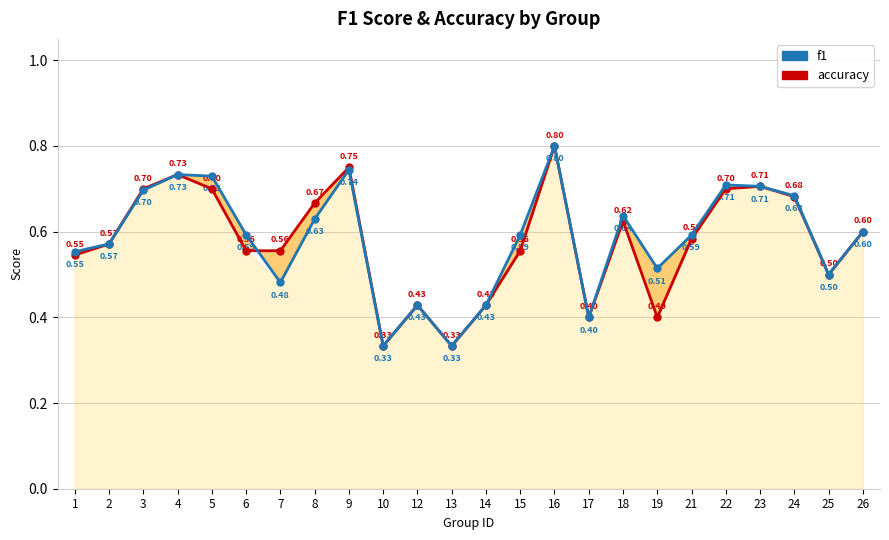

Reading left to right, transcribe all the data shown in this chart.

accuracy: 0.5	0.6	0.7	0.7	0.7	0.6	0.6	0.7	0.8	0.3	0.4	0.3	0.4	0.6	0.8	0.4	0.6	0.4	0.6	0.7	0.7	0.7	0.5	0.6
f1: 0.6	0.6	0.7	0.7	0.7	0.6	0.5	0.6	0.7	0.3	0.4	0.3	0.4	0.6	0.8	0.4	0.6	0.5	0.6	0.7	0.7	0.7	0.5	0.6